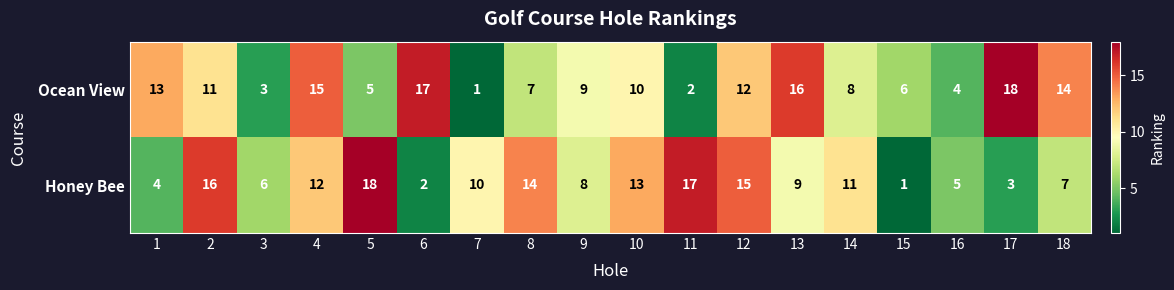

What is the spread (max minus min) of values at 1?

9